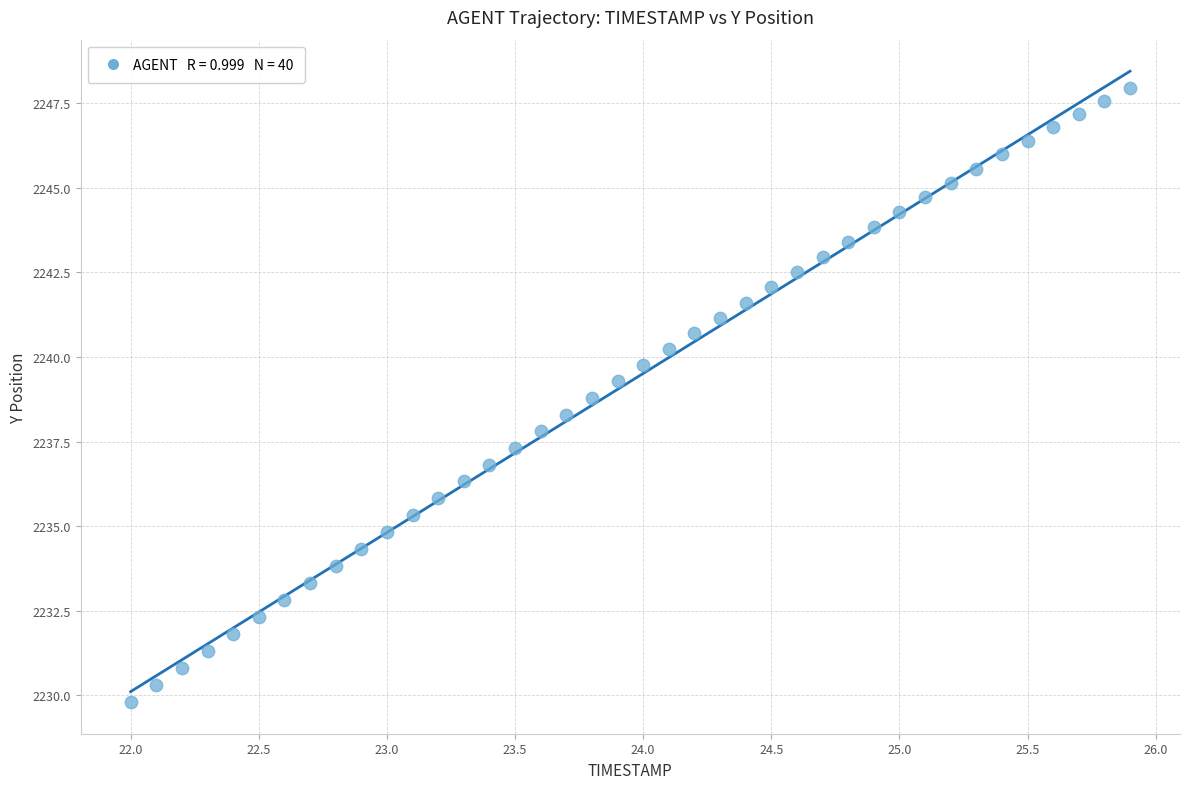

What is the range of X values (max minus min)?

3.9